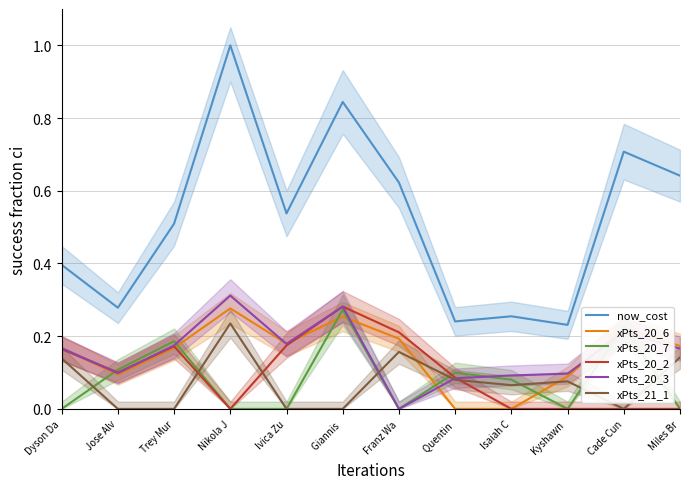

What are all the series names shown in the legend?

now_cost, xPts_20_6, xPts_20_7, xPts_20_2, xPts_20_3, xPts_21_1